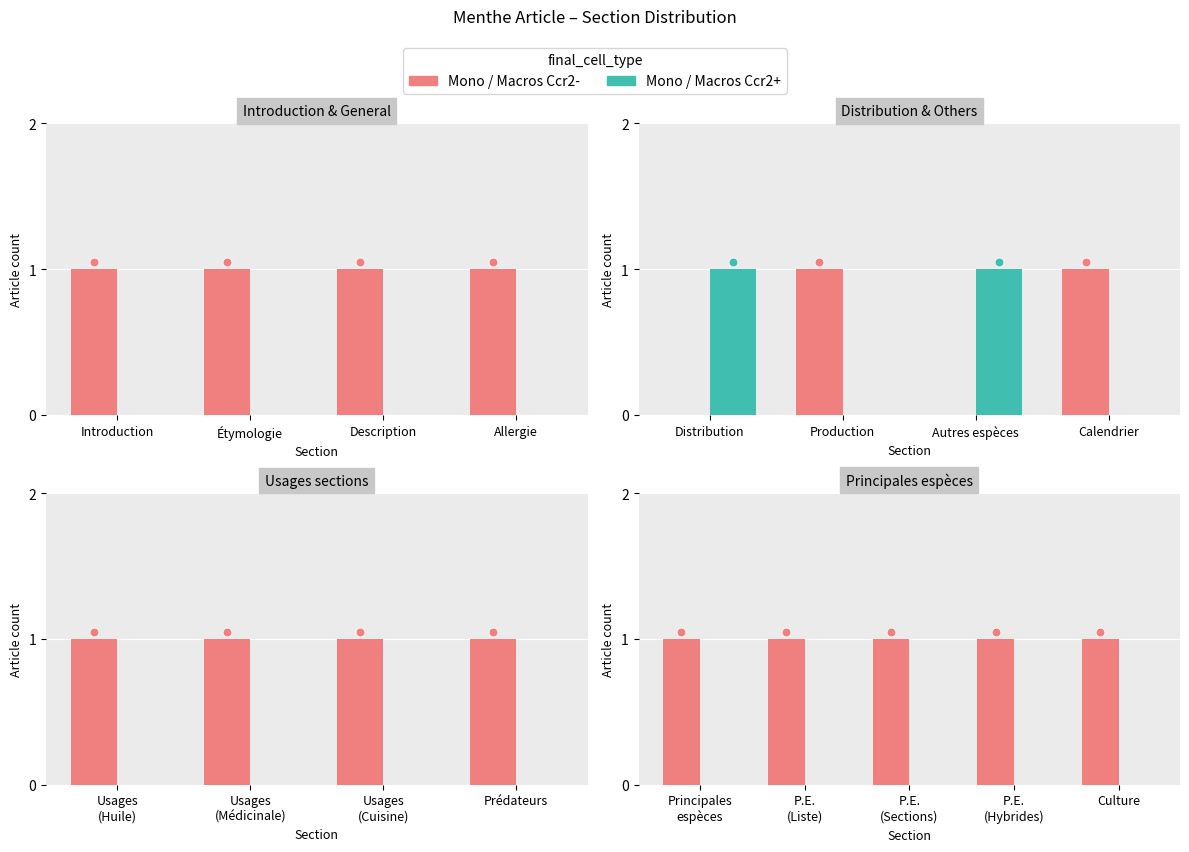

What are all the series names shown in the legend?

Mono / Macros Ccr2-, Mono / Macros Ccr2+